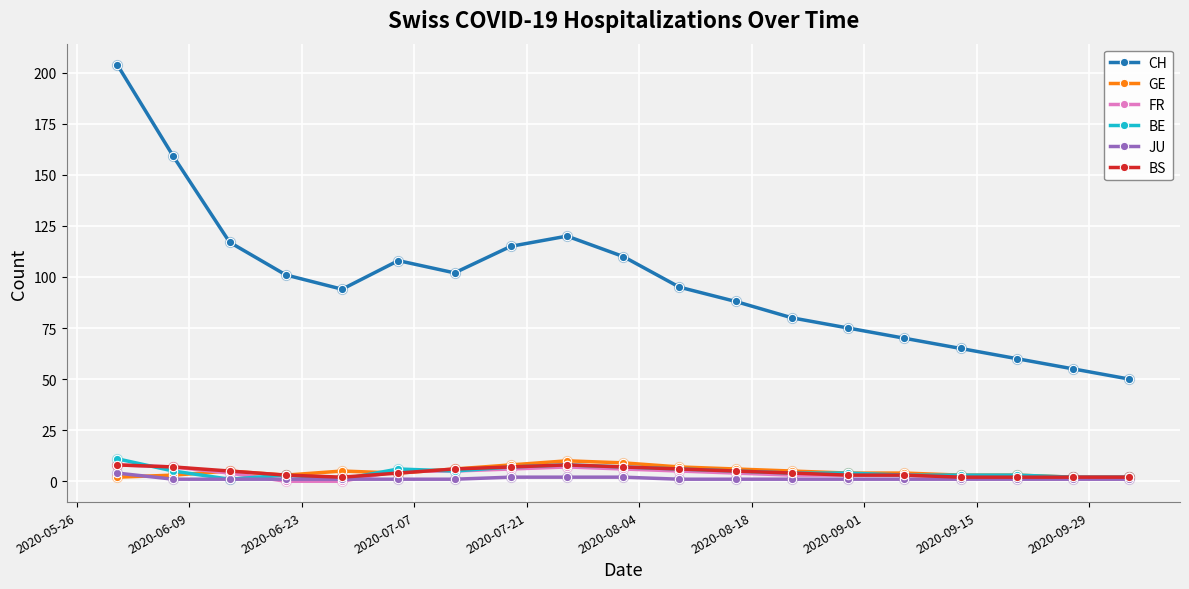

Which series has the widest spread of values?

CH